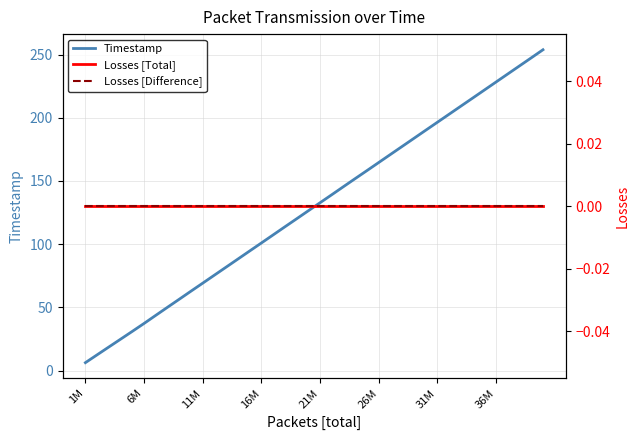

Rank the series by their maximum value, from lowest to highest.

Losses [Total], Losses [Difference], Timestamp